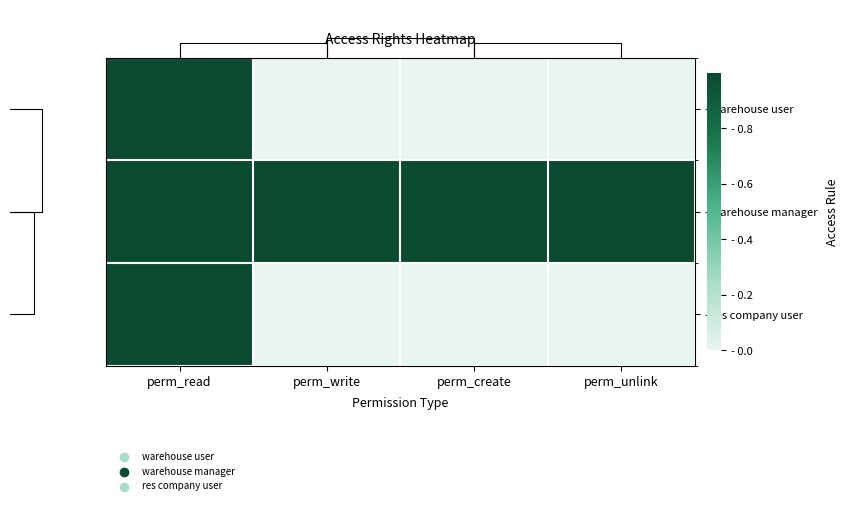

Which has a higher value, perm_write or perm_create?

perm_write